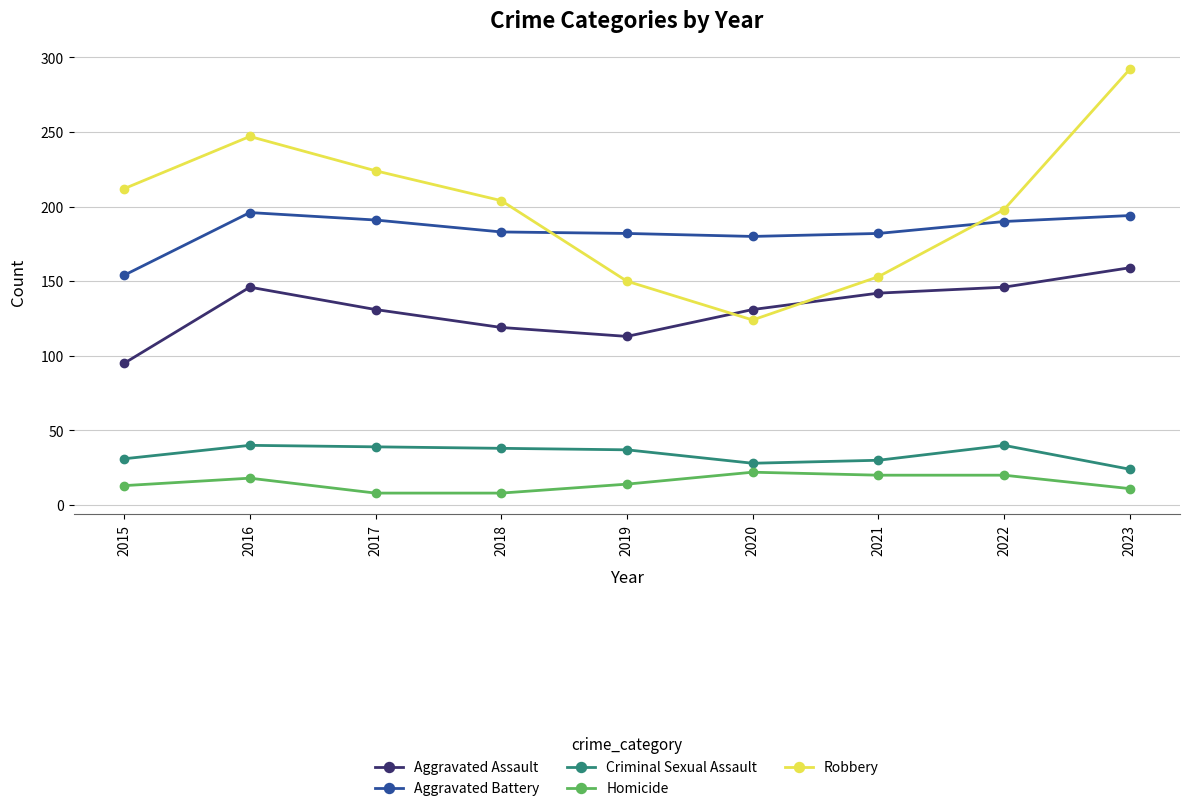

Rank the series by their maximum value, from lowest to highest.

Homicide, Criminal Sexual Assault, Aggravated Assault, Aggravated Battery, Robbery